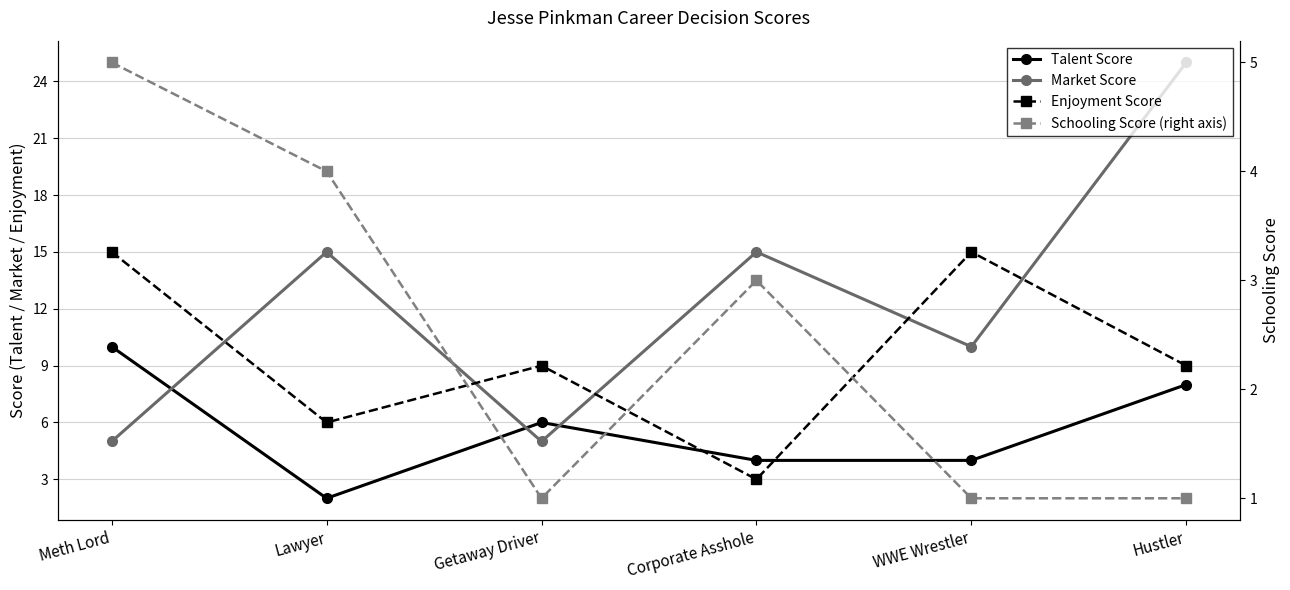

Reading left to right, transcribe all the data shown in this chart.

Talent Score: Meth Lord=10	Lawyer=2	Getaway Driver=6	Corporate Asshole=4	WWE Wrestler=4	Hustler=8
Market Score: Meth Lord=5	Lawyer=15	Getaway Driver=5	Corporate Asshole=15	WWE Wrestler=10	Hustler=25
Enjoyment Score: Meth Lord=15	Lawyer=6	Getaway Driver=9	Corporate Asshole=3	WWE Wrestler=15	Hustler=9
Schooling Score (right axis): Meth Lord=5	Lawyer=4	Getaway Driver=1	Corporate Asshole=3	WWE Wrestler=1	Hustler=1